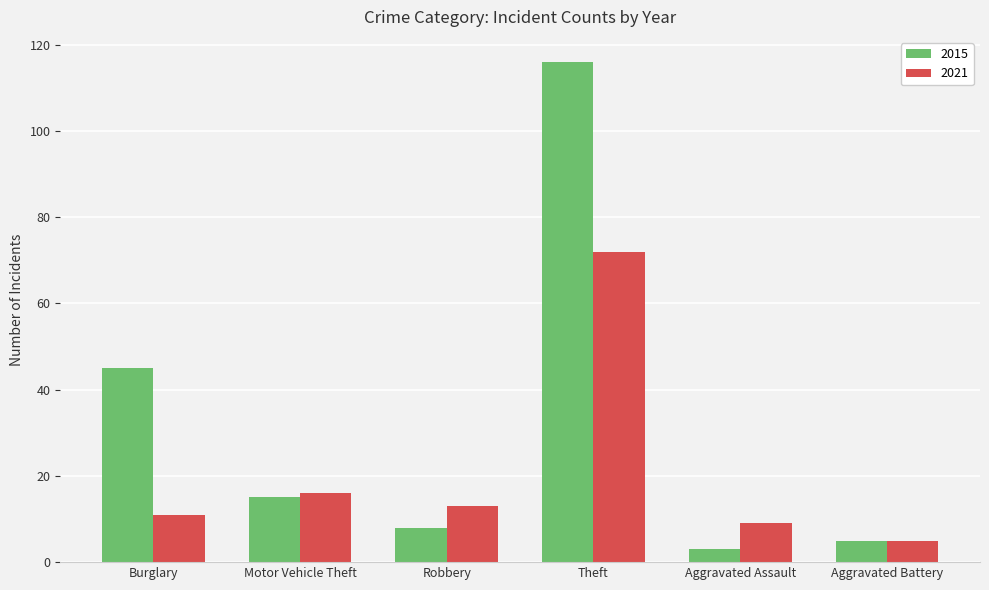

Which series has the largest range (max minus min)?

2015